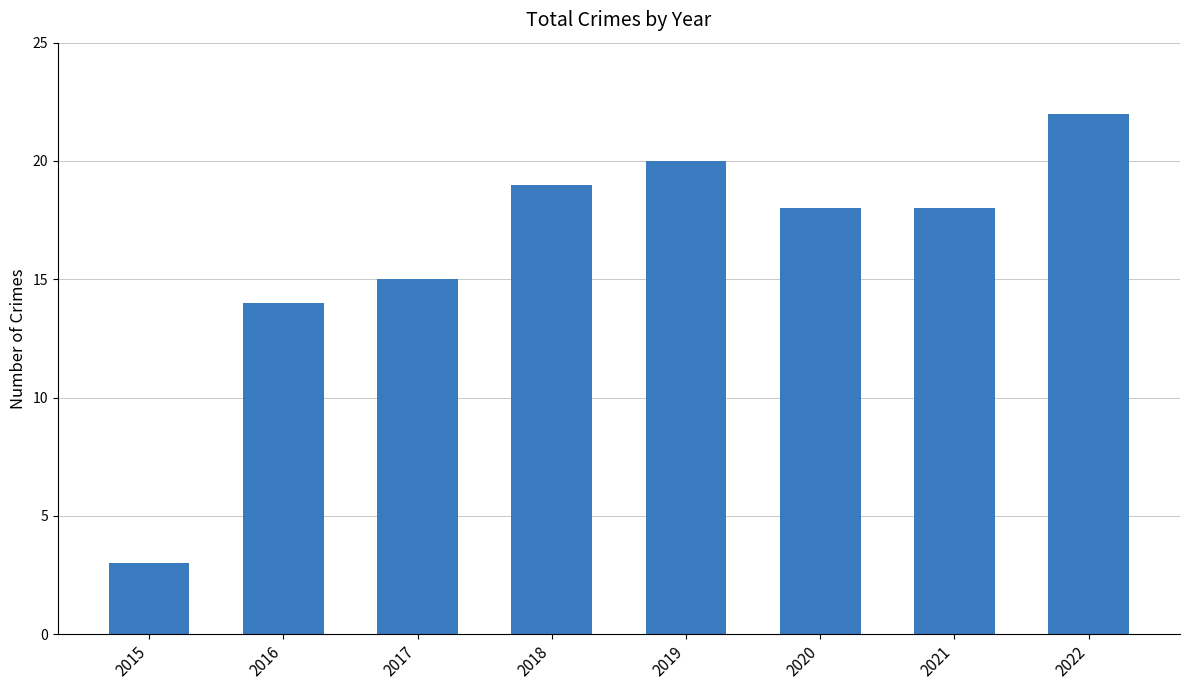

Reading left to right, list all the values displayed in this chart.

3	14	15	19	20	18	18	22